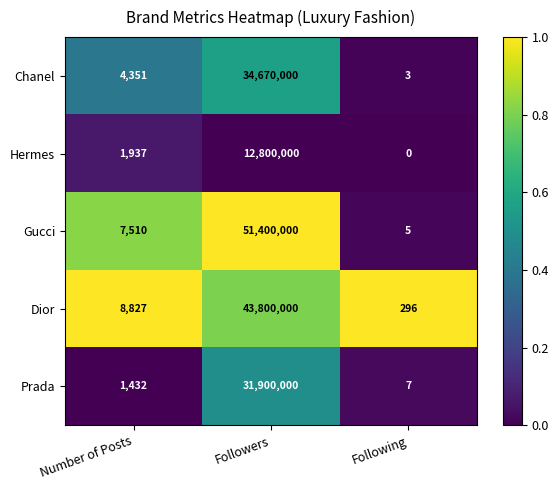

What is the average value of the Dior series?

14603041